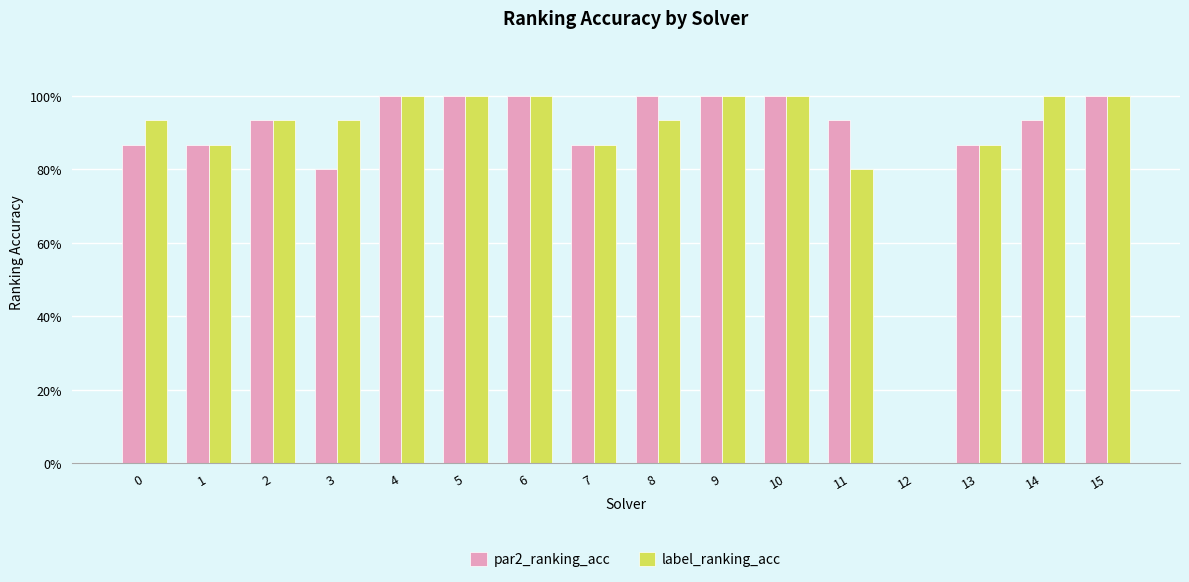

Are the bars grouped side by side (vs. stacked)?

Yes